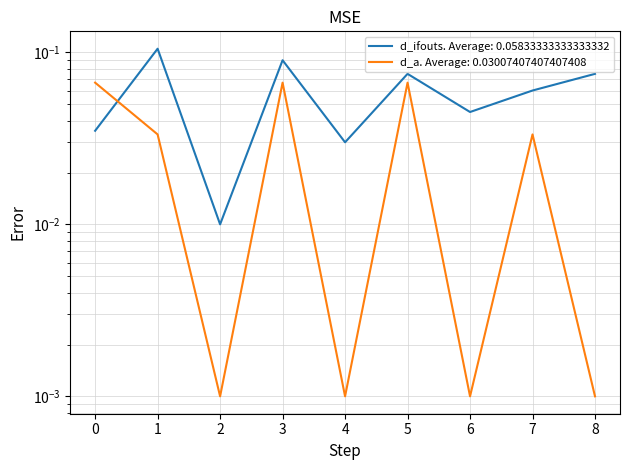

What is the maximum value shown in the chart?

0.1